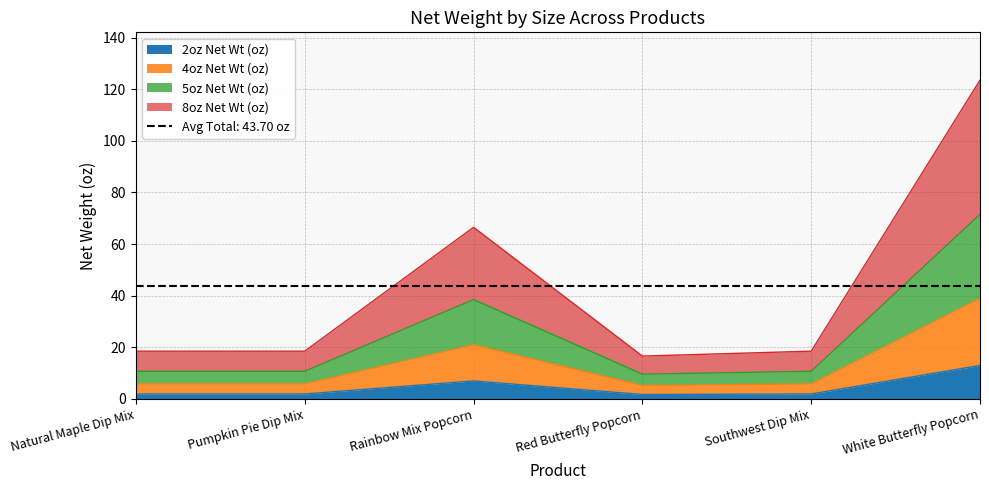

True or false: 8oz Net Wt (oz) and 2oz Net Wt (oz) intersect in this chart.

False